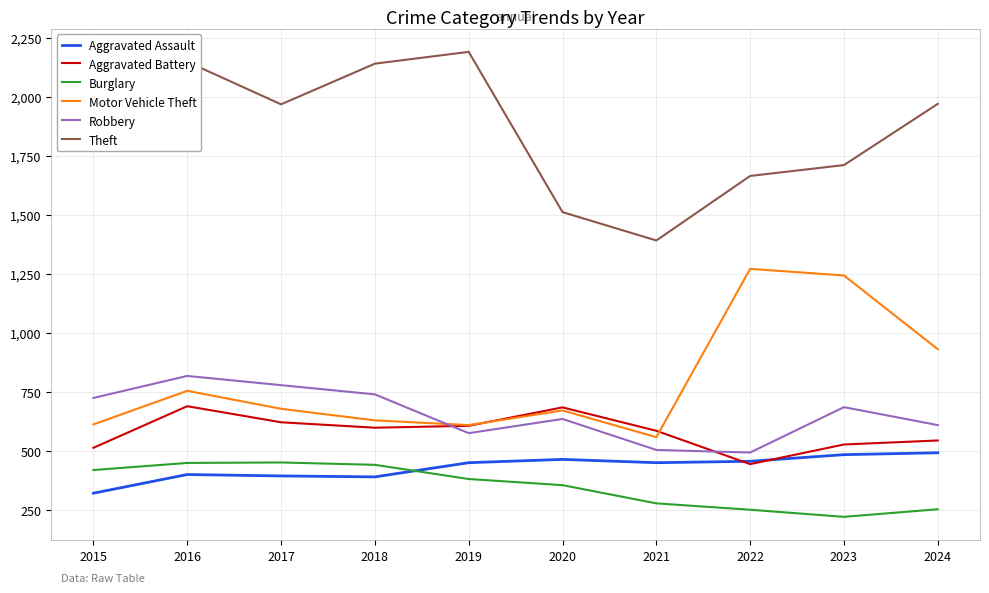

At which label is Burglary closest to 338?

2020